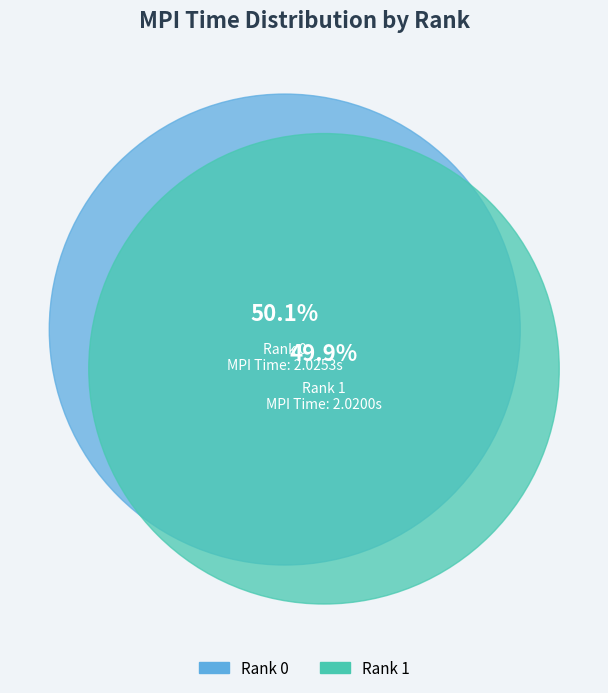

To the nearest percent, what portion does Rank 0 represent?

50%